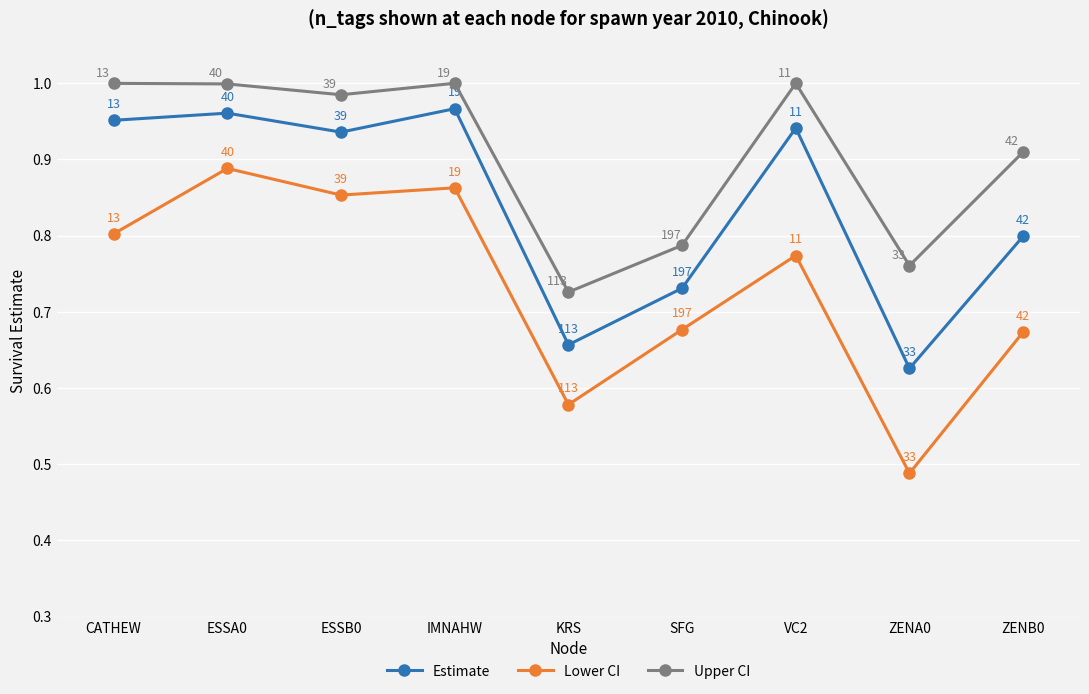

Which series has the largest range (max minus min)?

Lower CI